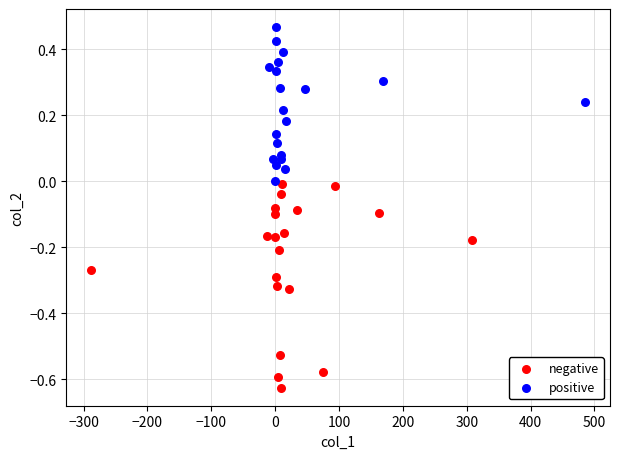

Which series contains the highest Y value?

positive